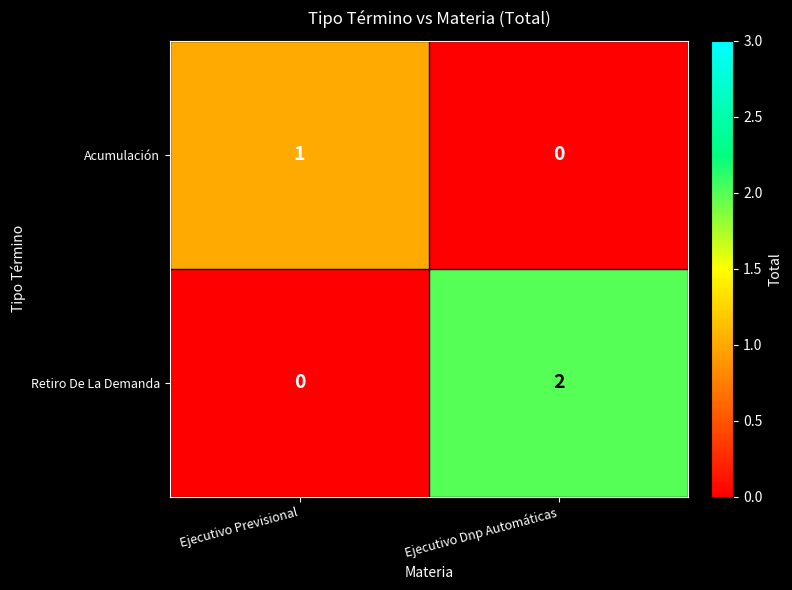

List the series in order of their peak value, lowest first.

Acumulación, Retiro De La Demanda